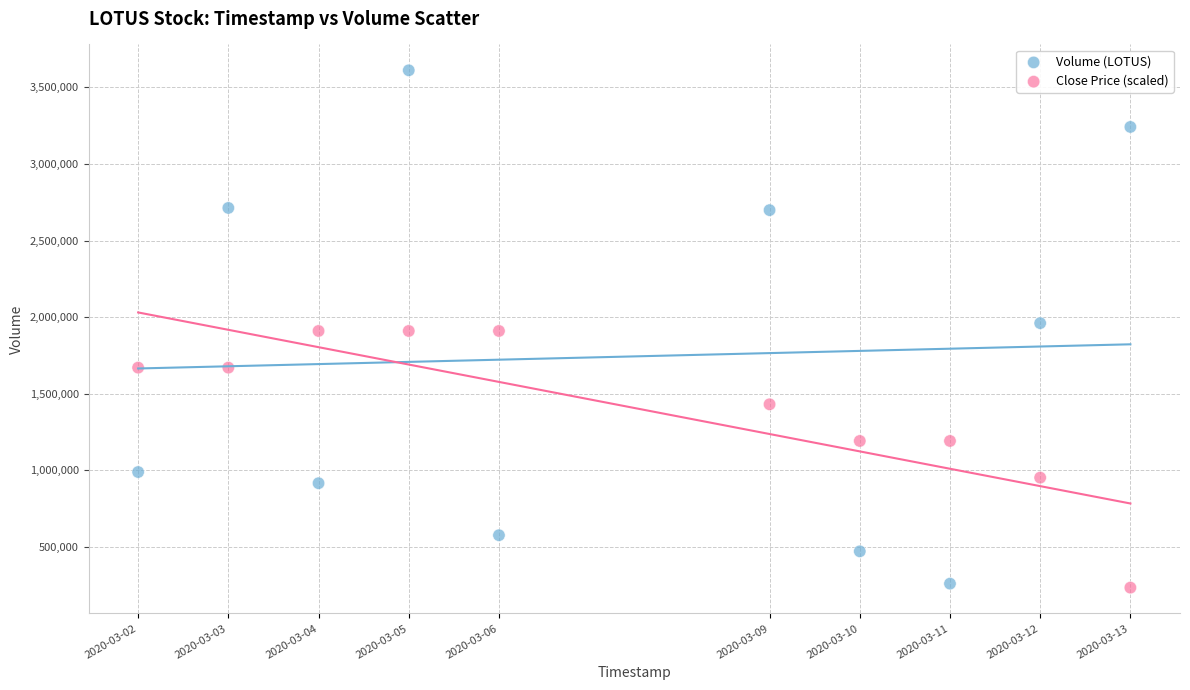

What is the X range (max minus min) for the scatter plot?

950400.0